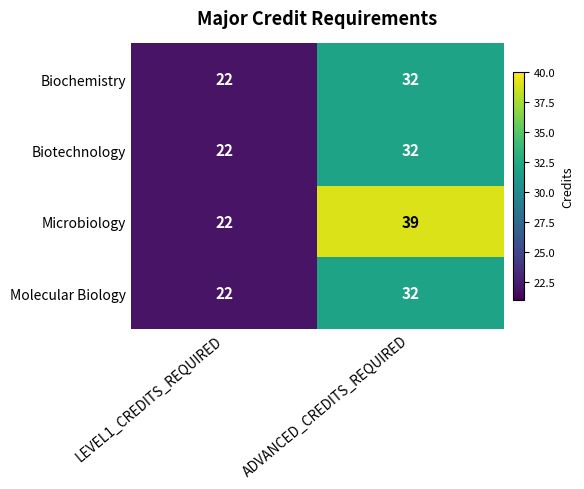

Between LEVEL1_CREDITS_REQUIRED and ADVANCED_CREDITS_REQUIRED, which series saw the biggest shift?

Microbiology